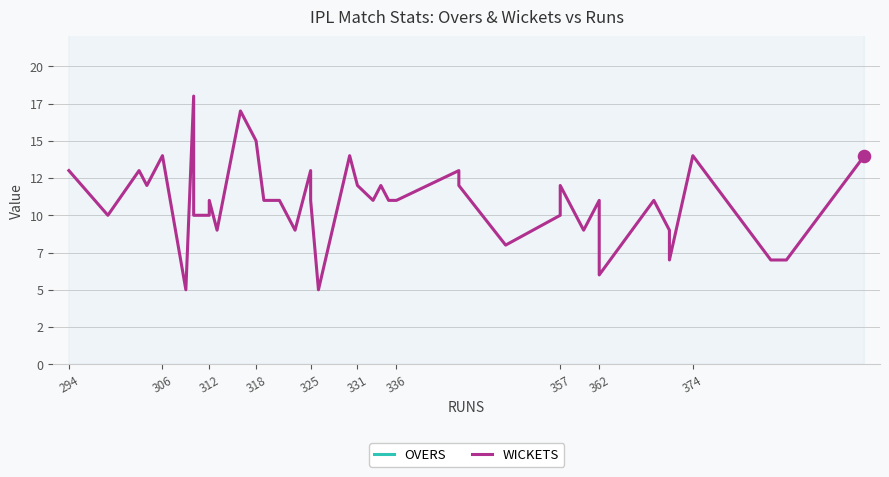

At which category is the sum across all series the highest?

336